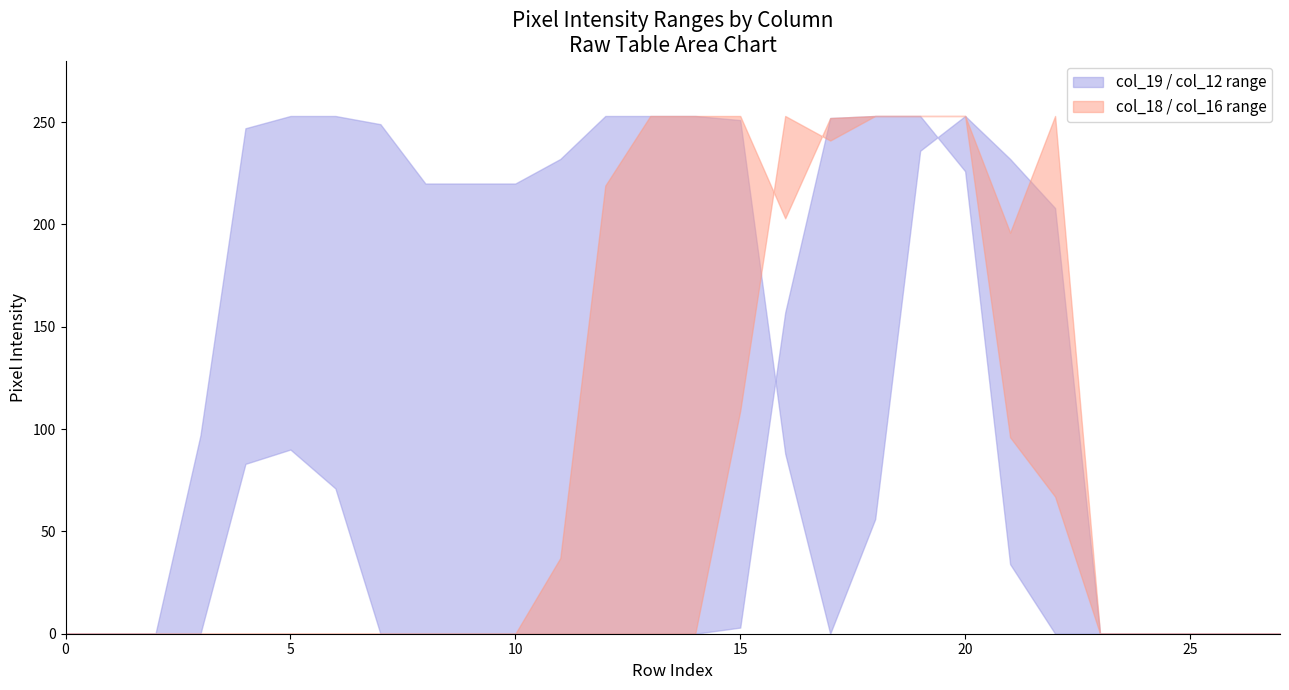

At which category is the sum across all series the highest?

20